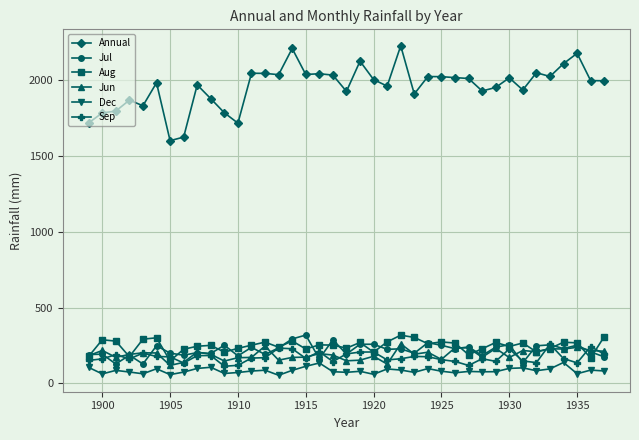

Is this an area chart (filled region under the line)?

No